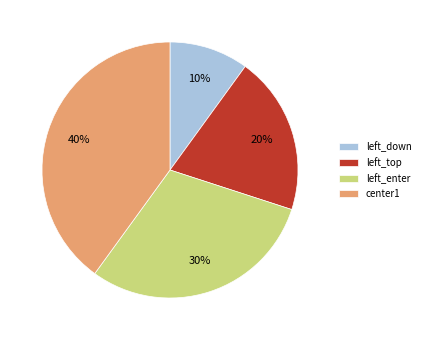

Rank the categories by value from lowest to highest.

left_down, left_top, left_enter, center1